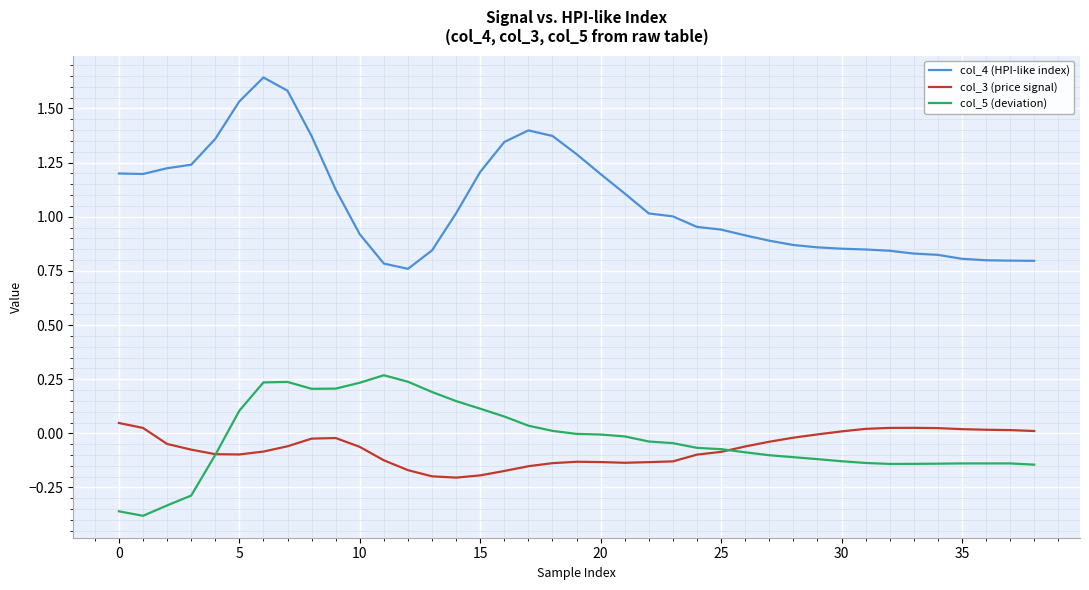

In col_5 (deviation), how many points are lower than both neighbors (excluding endpoints)?

3